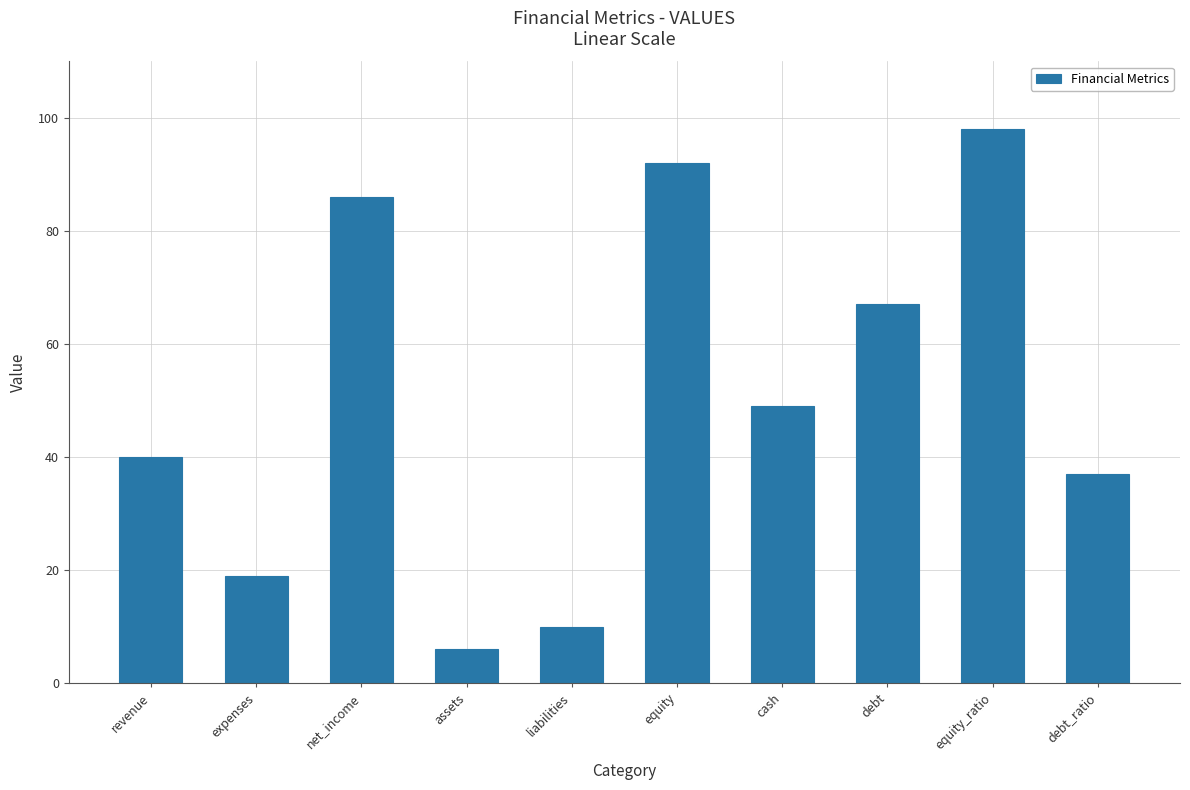

What is the label of the 8th bar from the right?

net_income